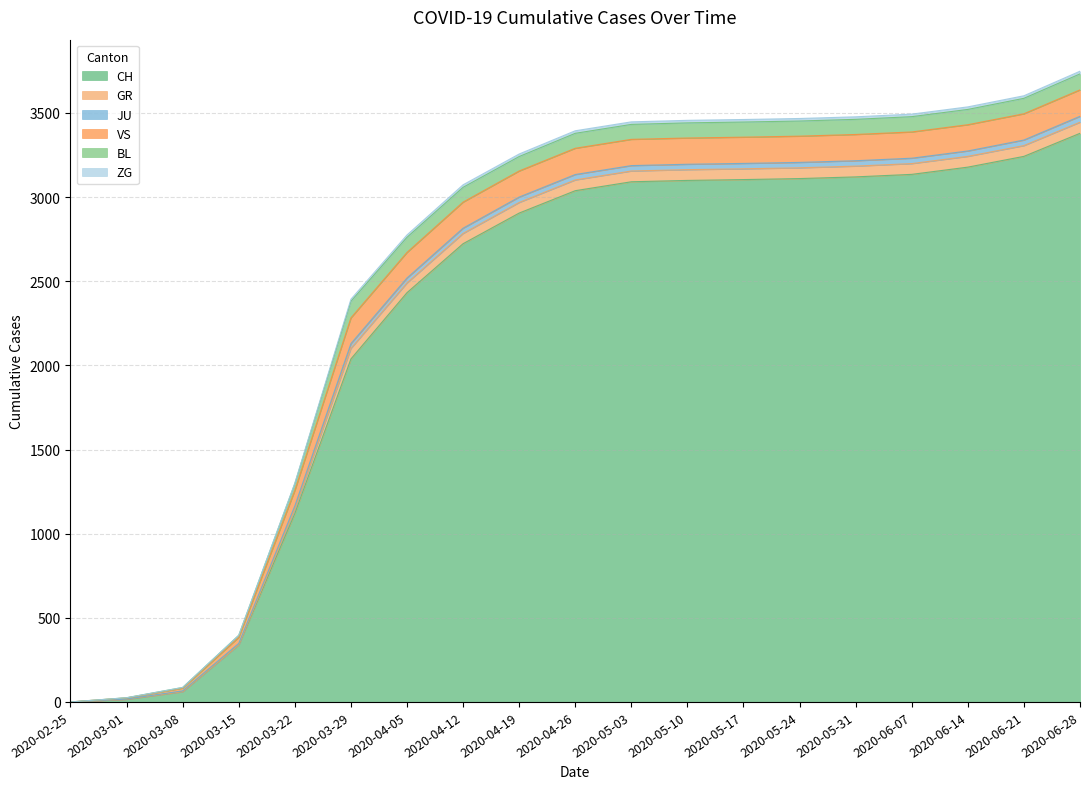

At which label does CH reach its peak?

2020-06-28